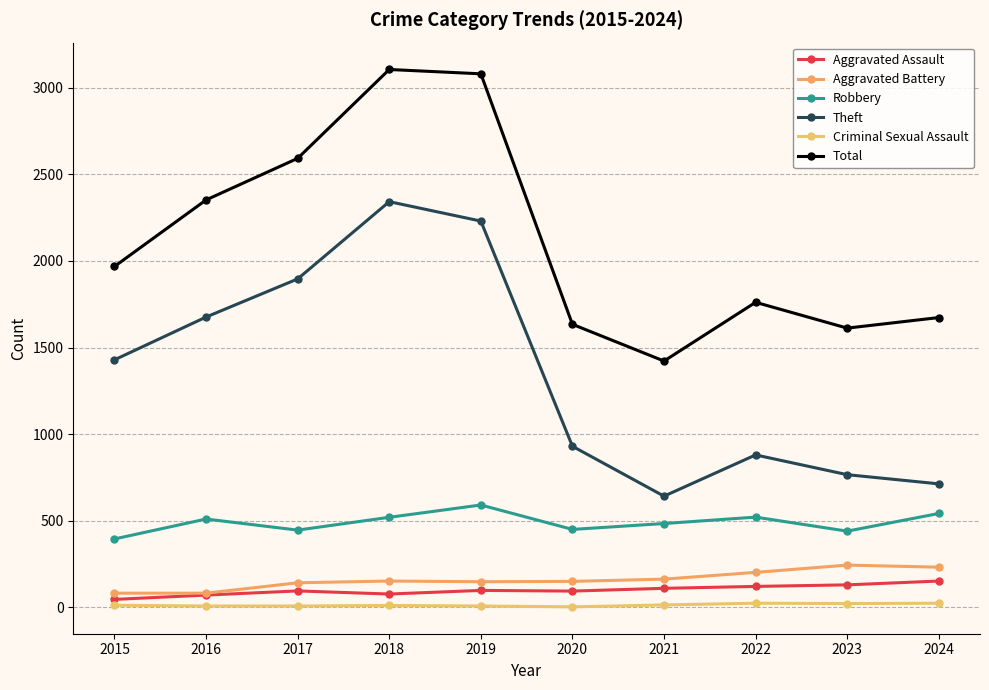

At 2024, list the series in order from smallest to largest.

Criminal Sexual Assault, Aggravated Assault, Aggravated Battery, Robbery, Theft, Total